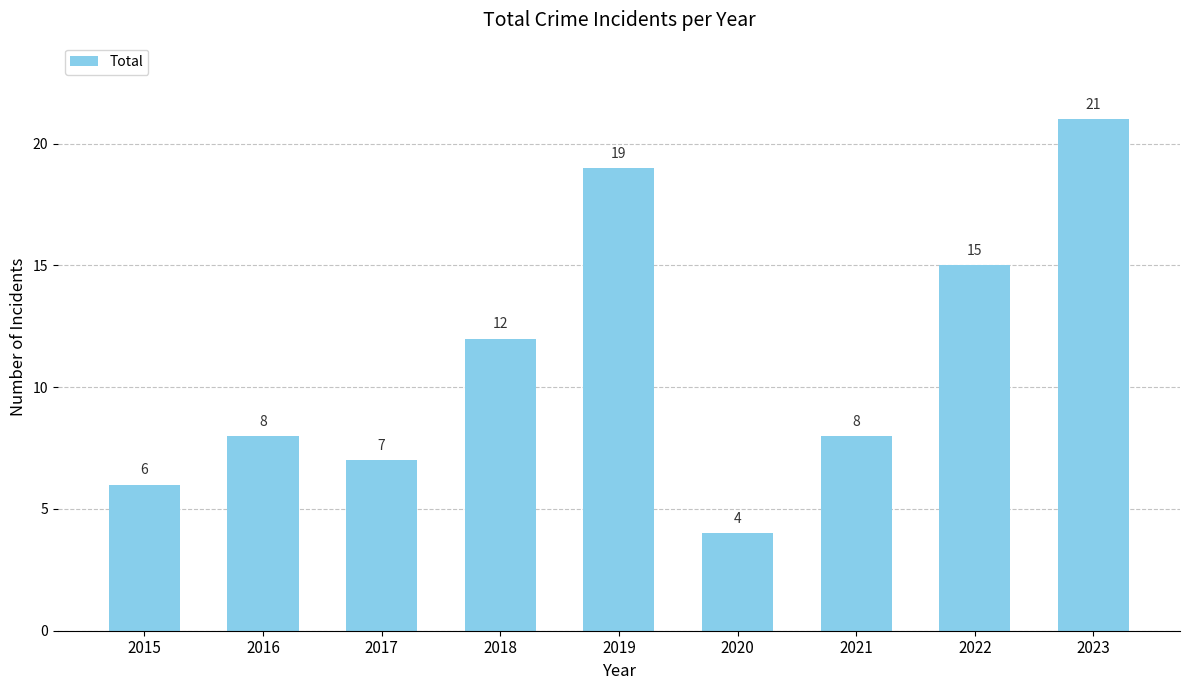

Reading right to left, list all the values displayed in this chart.

2023=21	2022=15	2021=8	2020=4	2019=19	2018=12	2017=7	2016=8	2015=6